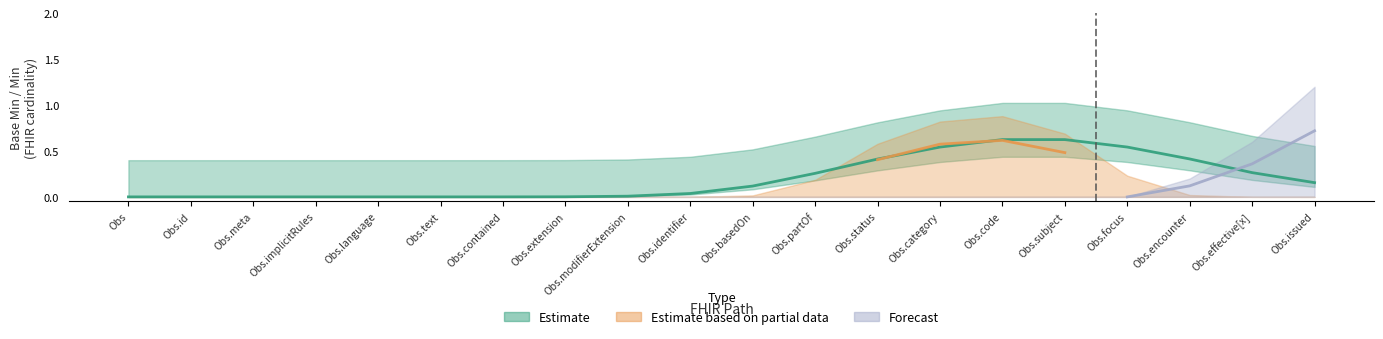

True or false: Forecast and Estimate based on partial data intersect in this chart.

False